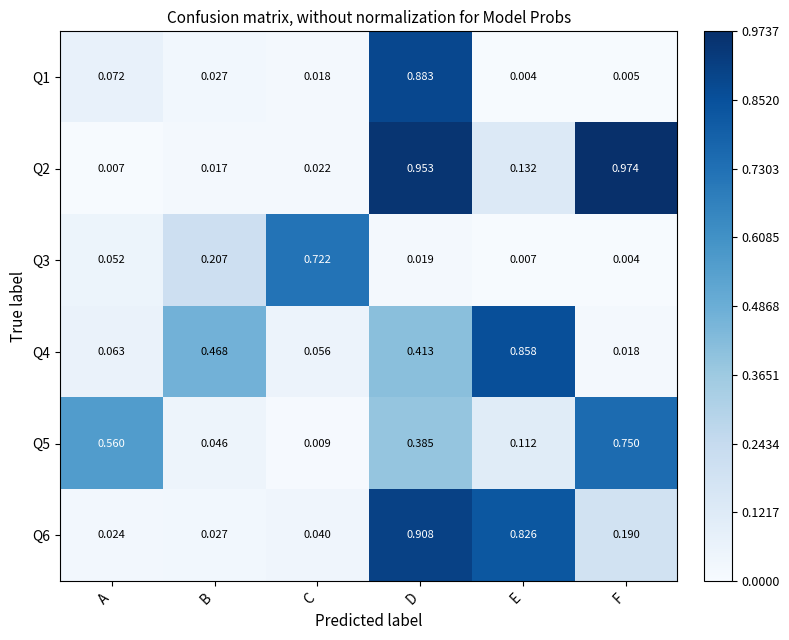

Is the value of Q6 at E greater than the value of Q3 at A?

Yes